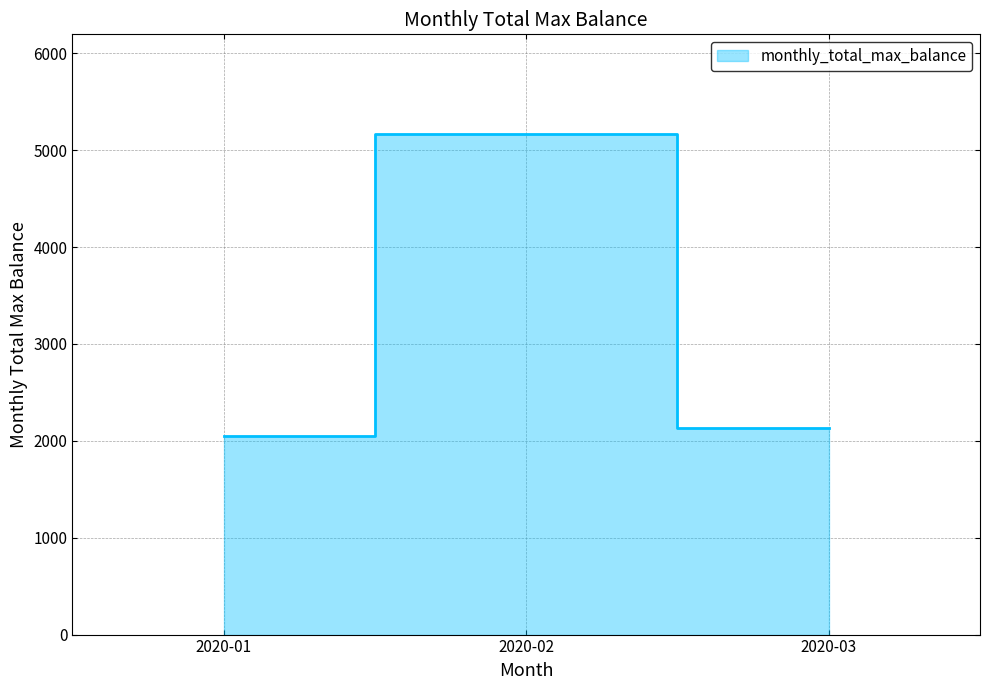

Reading left to right, what are all the values shown in this chart?

2020-01=2048	2020-02=5164	2020-03=2132